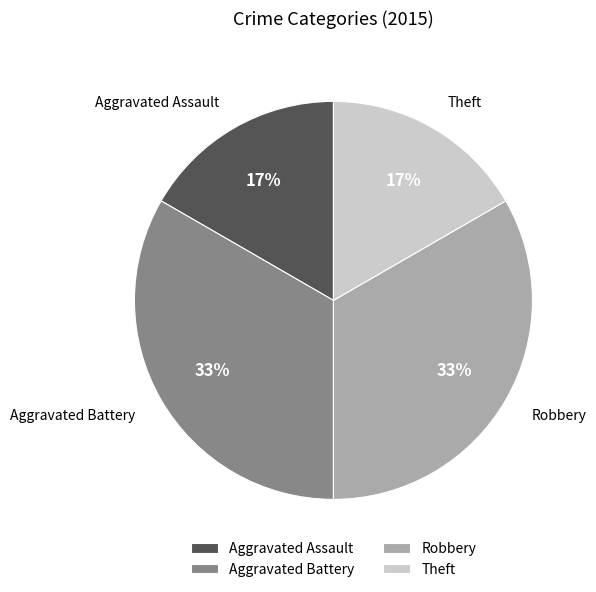

To the nearest percent, what is the combined percentage of Theft and Robbery?

50%